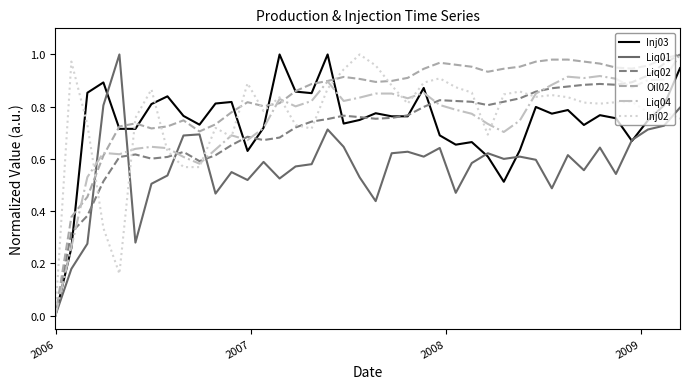

Which series has the largest total across all categories?

Oil02